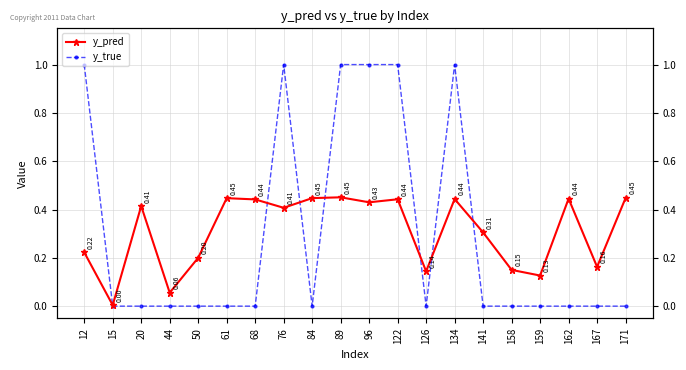

How many interior local peaks does the y_true series have?

2